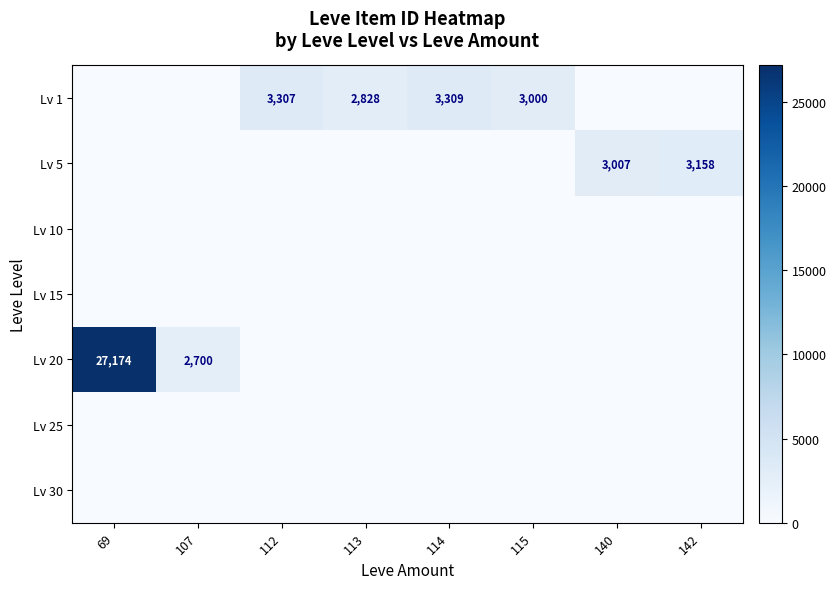

True or false: Lv 5 has a value of 5332 at 142.

False